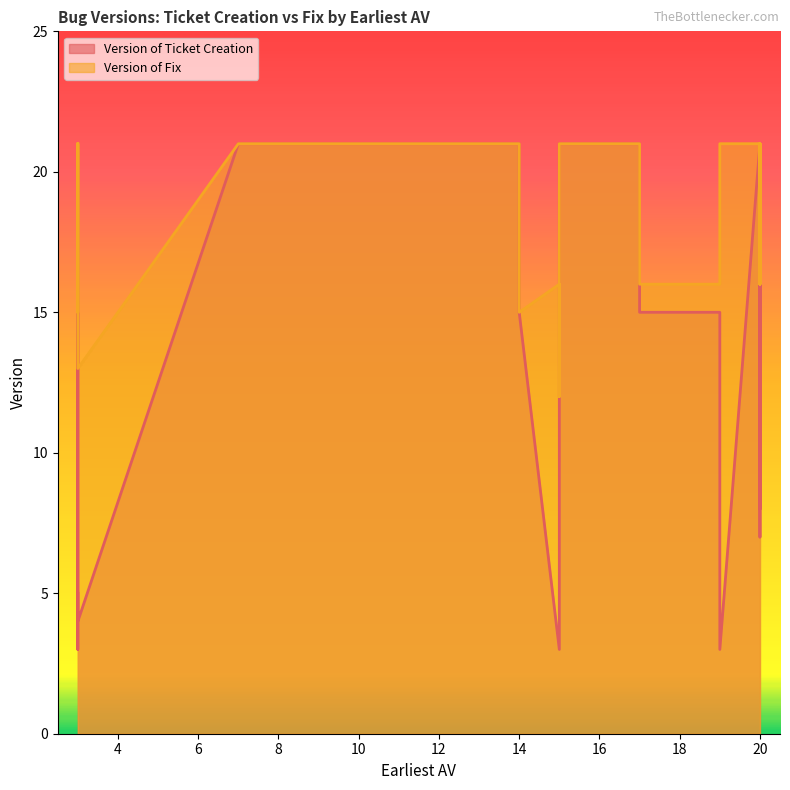

True or false: Version of Fix has a value of 20 at 20.

True